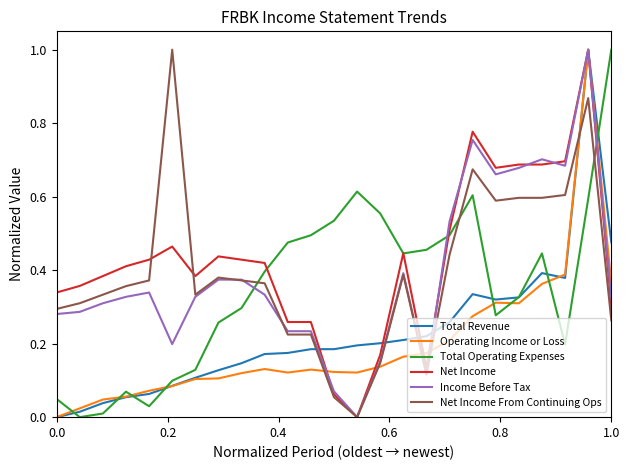

What is the maximum value shown in the chart?

1.0